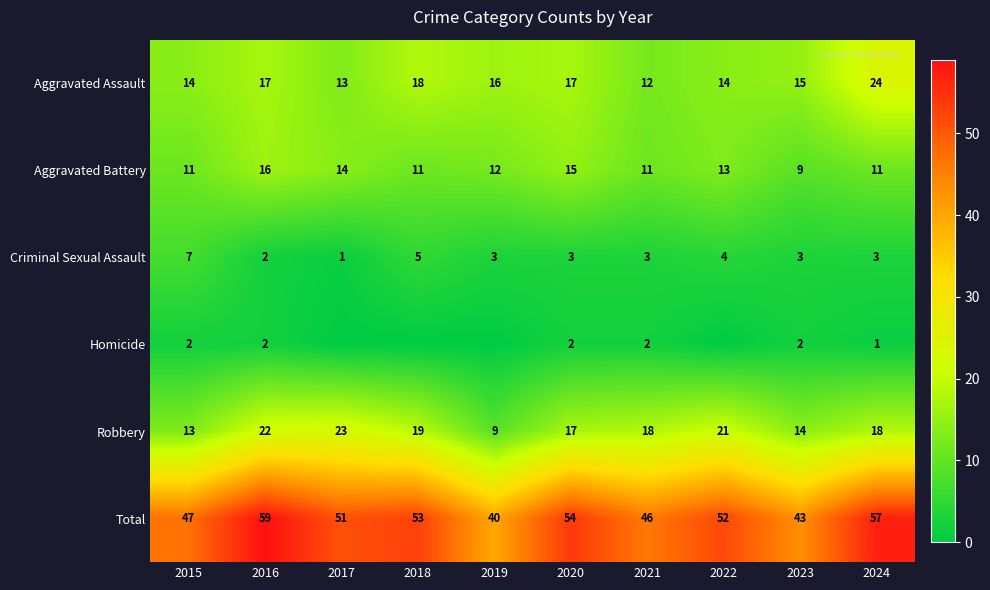

What is the difference between the maximum and second lowest values in the Robbery series?

10